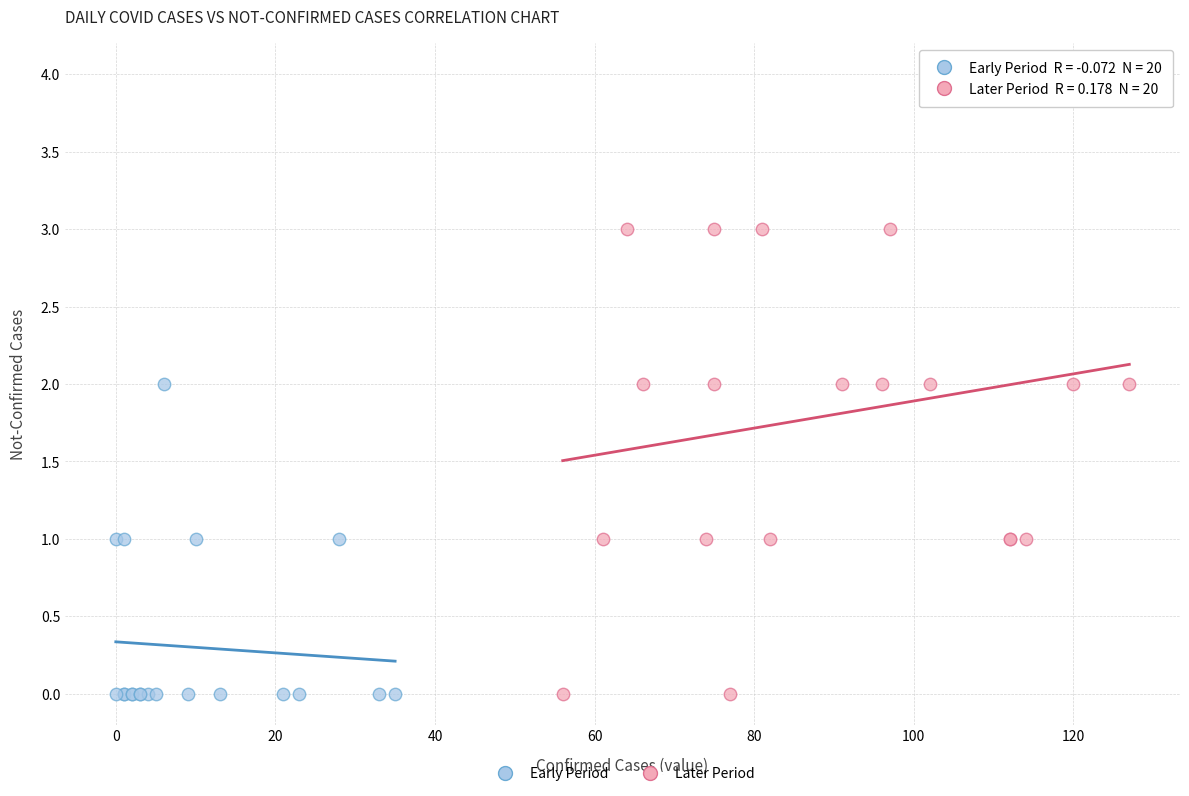

Which series has the widest spread of Y values?

Later Period